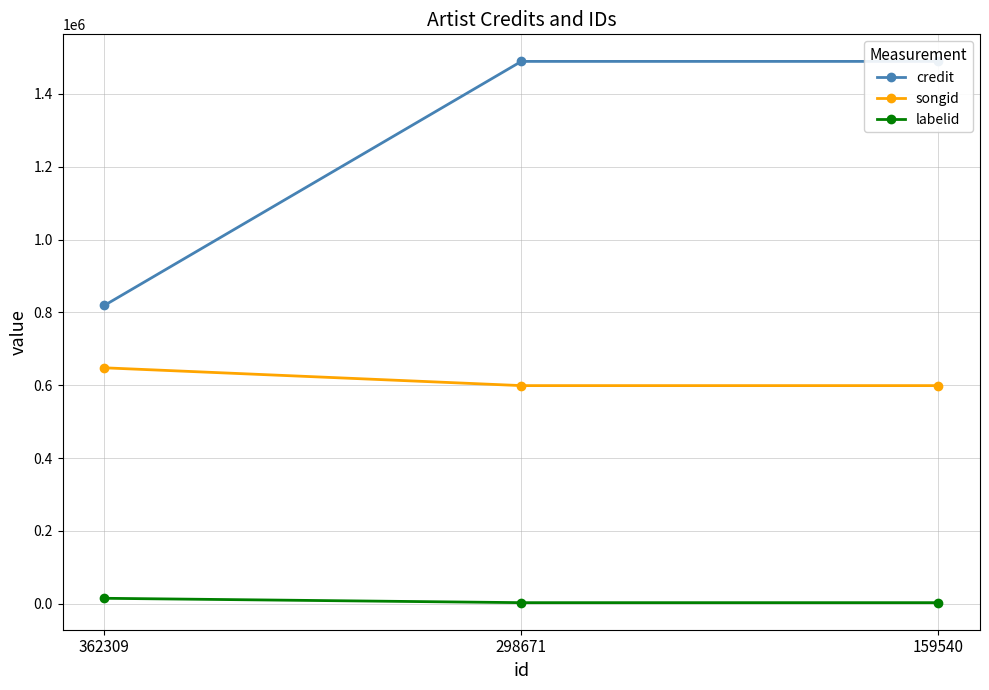

Reading left to right, extract all data points from this chart.

credit: 819072	1488927	1488927
songid: 647866	598975	598975
labelid: 15202	3201	3201